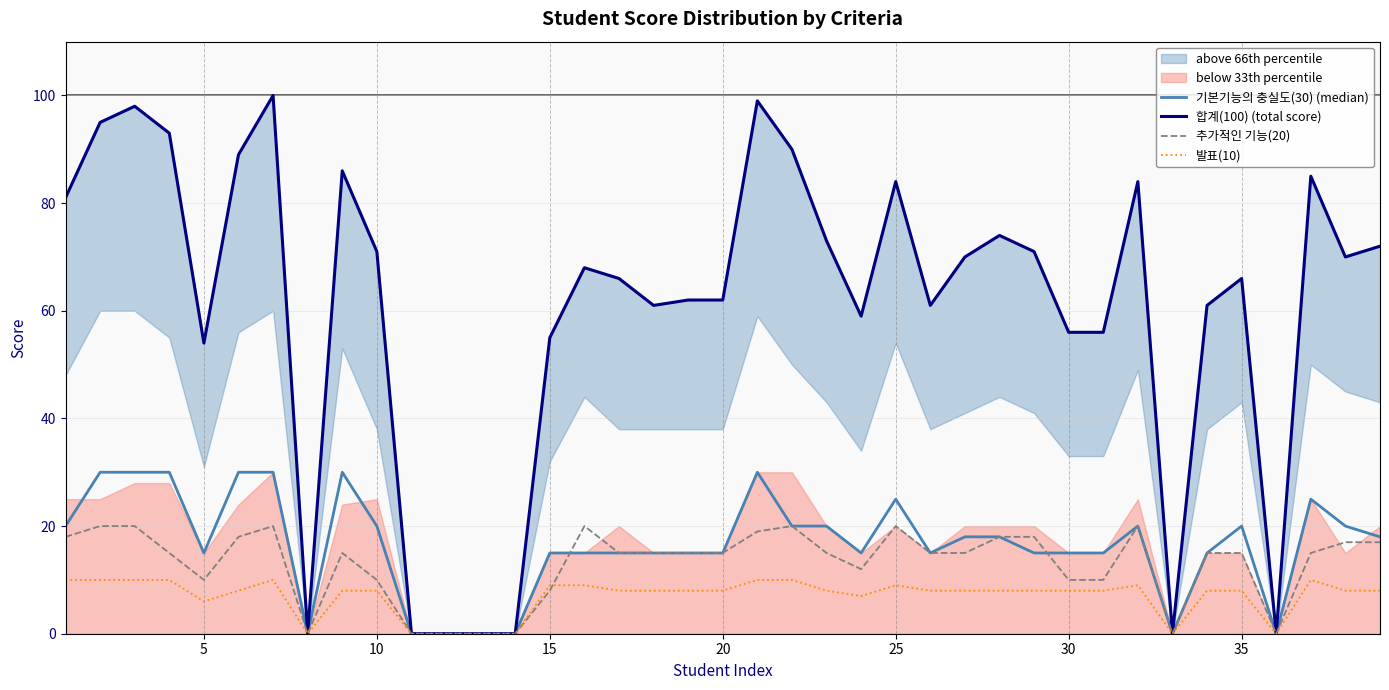

At 30, list the series in order from largest to smallest.

합계(100) (total score), 기본기능의 충실도(30) (median), 추가적인 기능(20), 발표(10)